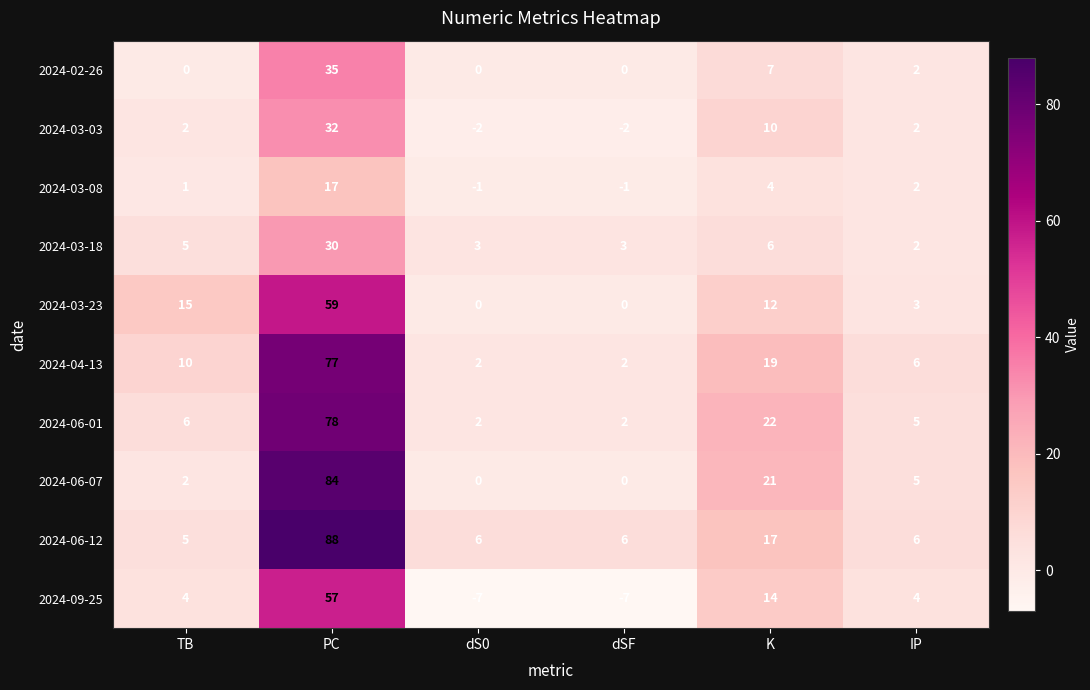

Rank the series by their maximum value, from highest to lowest.

2024-06-12, 2024-06-07, 2024-06-01, 2024-04-13, 2024-03-23, 2024-09-25, 2024-02-26, 2024-03-03, 2024-03-18, 2024-03-08